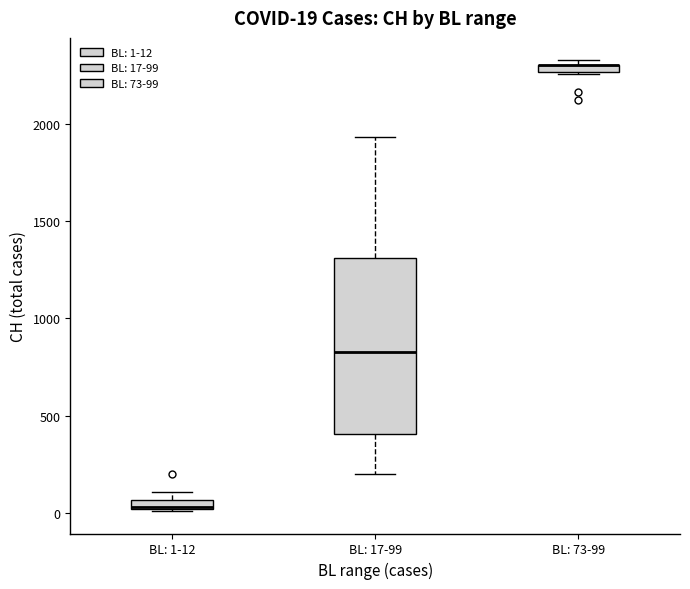

Which box is the tallest, from its lower edge to its upper edge?

BL: 17-99